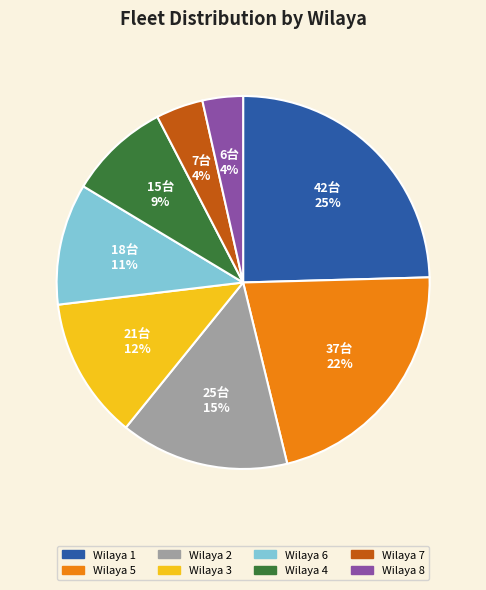

To the nearest percent, what portion does Wilaya 8 represent?

4%